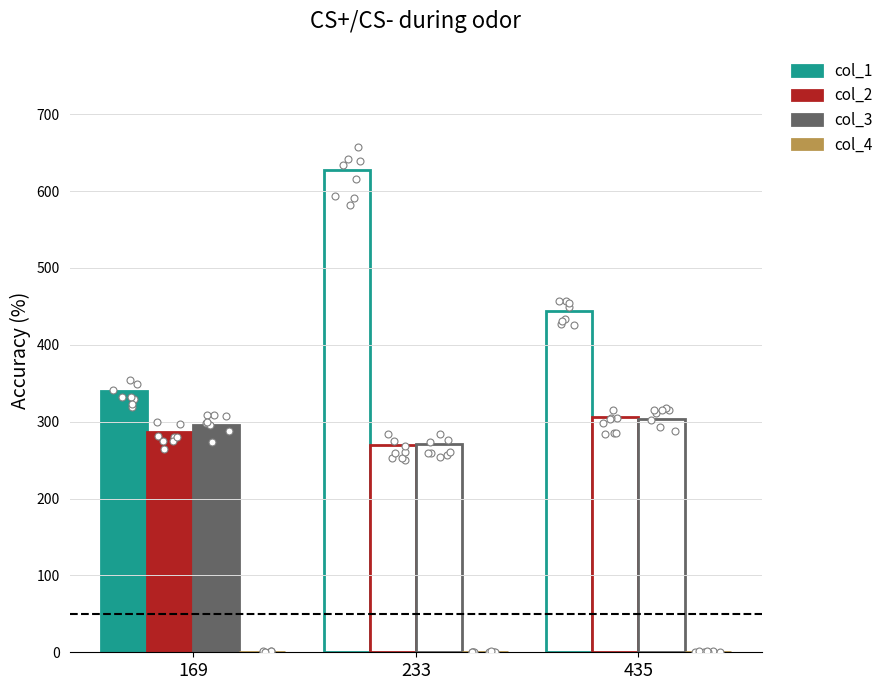

Which series contains the lowest Y value?

col_4